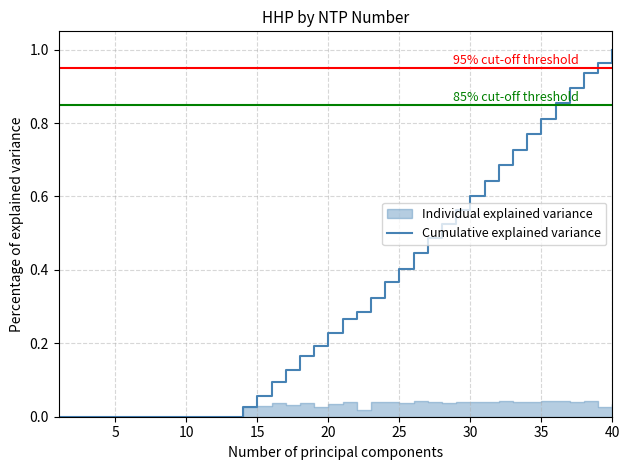

Is this an area chart (filled region under the line)?

No